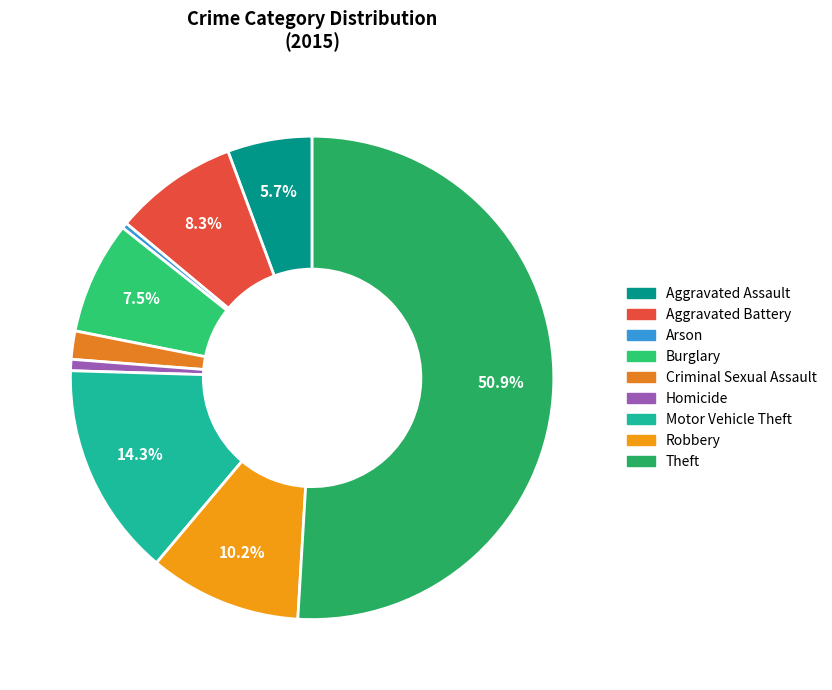

Count the number of slices in the pie.

9